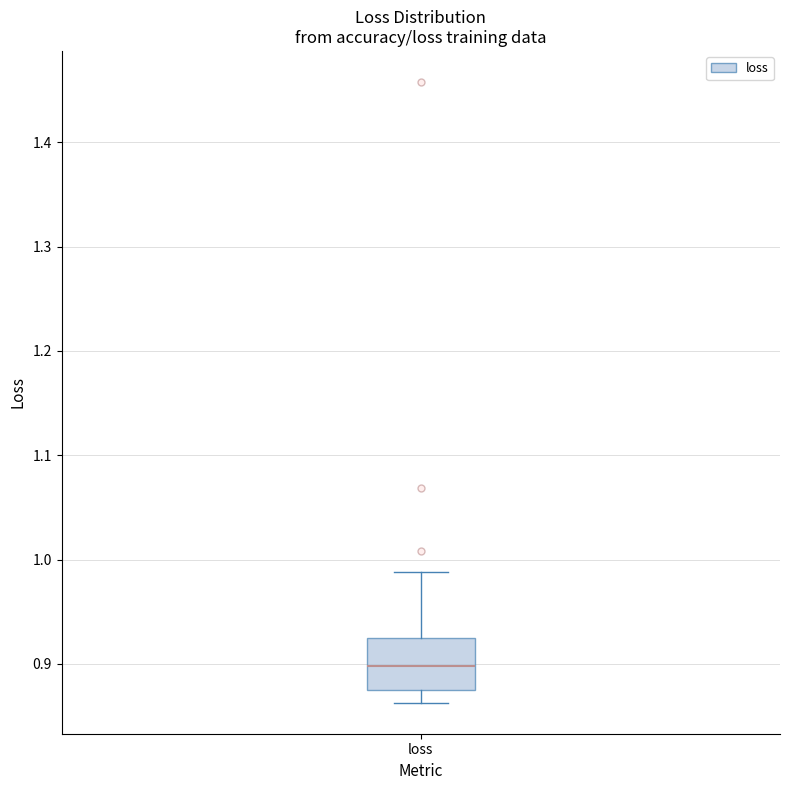

Where does the lower whisker of the box for loss end on the y-axis? The values are not printed on the chart, so give them approximately, as read against the axis.

0.86